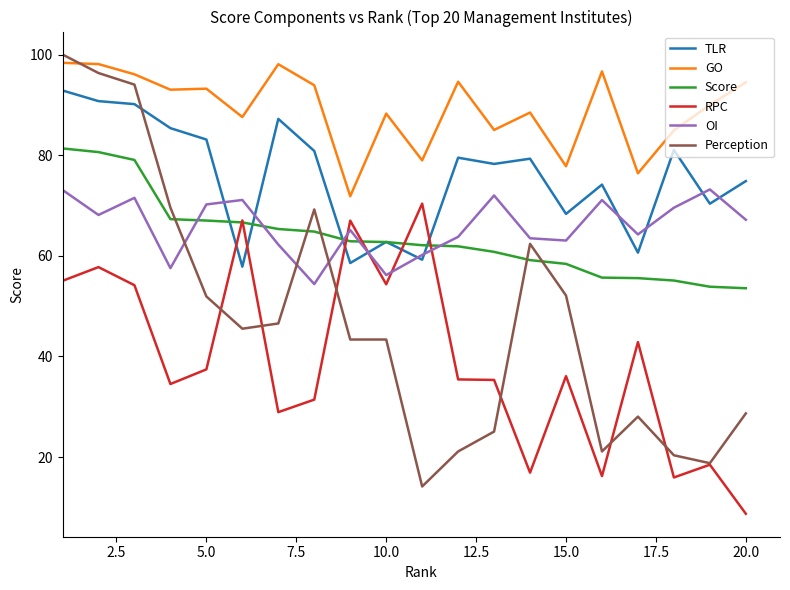

True or false: GO and RPC intersect in this chart.

False